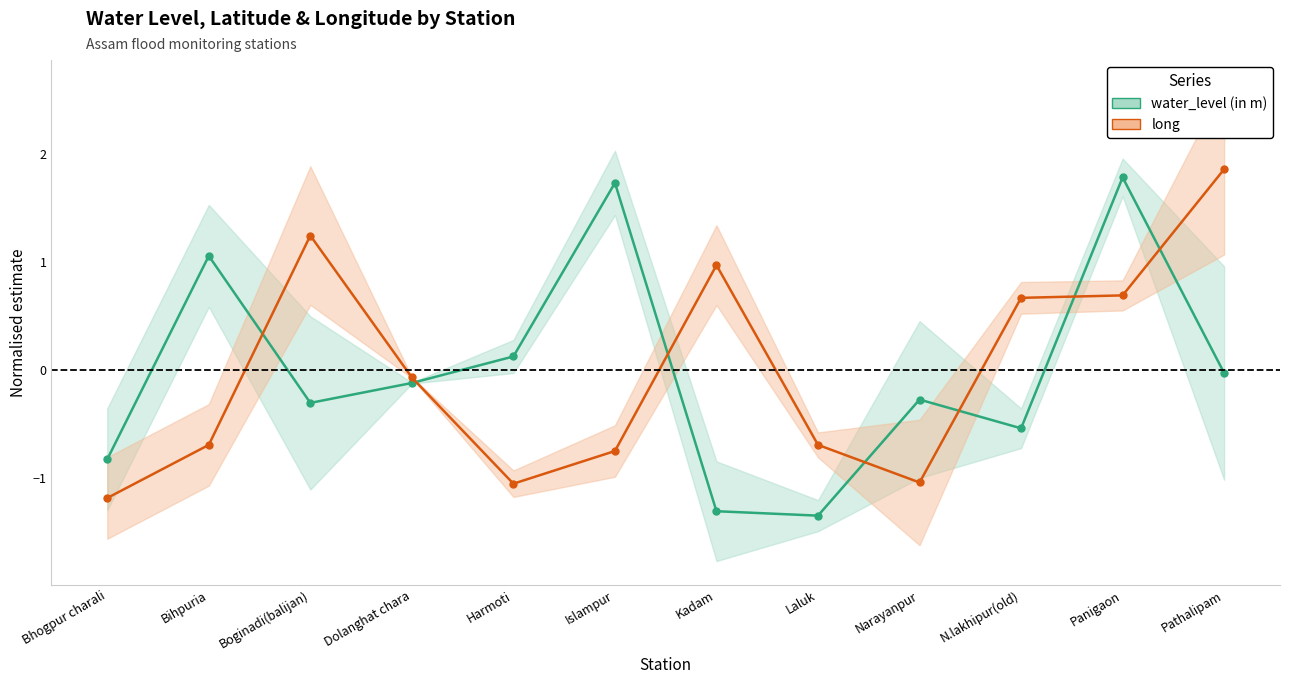

Between which two adjacent categories do water_level (in m) and long first intersect?

Bihpuria and Boginadi(balijan)